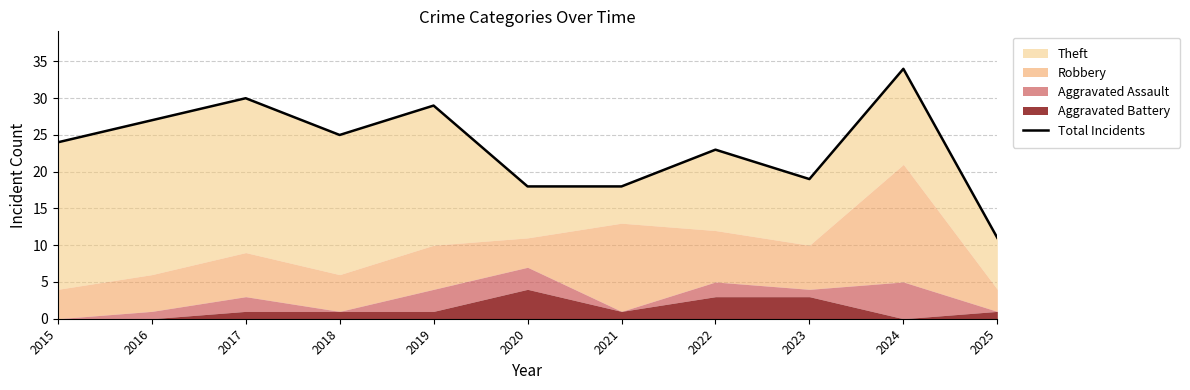

Rank the categories by value from lowest to highest.

2025, 2020, 2021, 2023, 2022, 2015, 2018, 2016, 2019, 2017, 2024